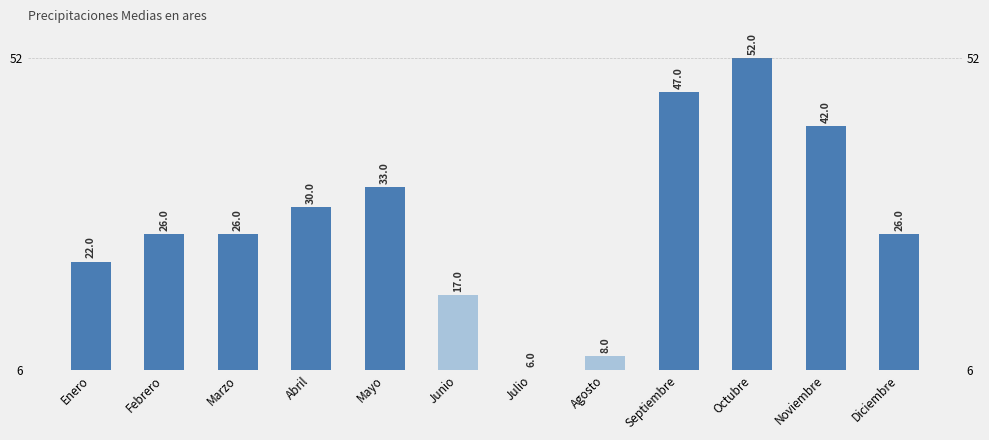

What is the maximum value shown in the chart?

52